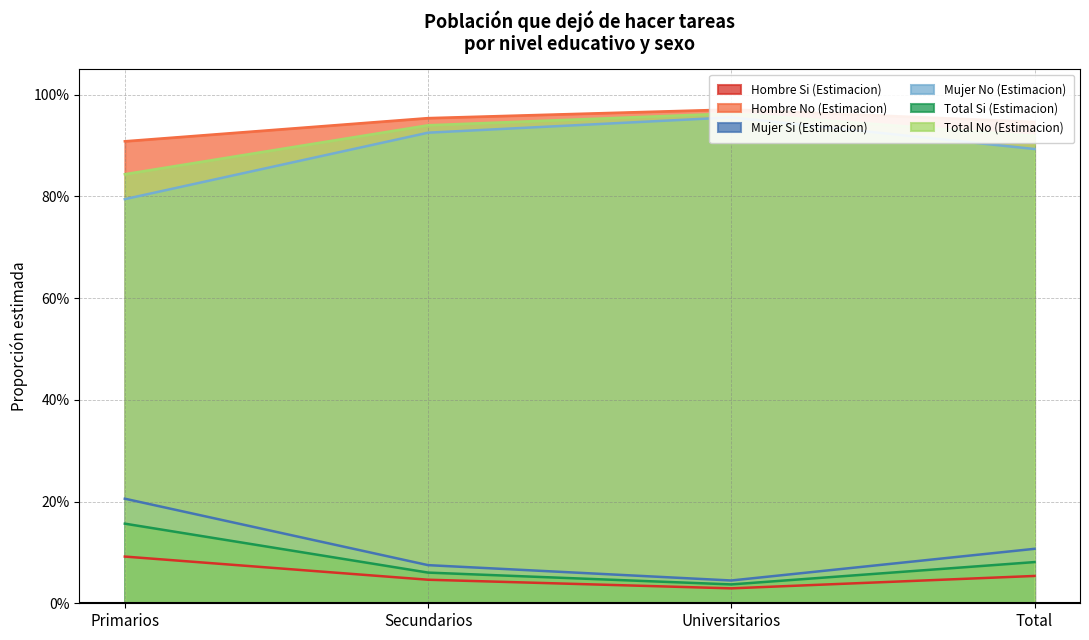

The Mujer No (Estimacion) series shows 0.9 at Secundarios. True or false?

True